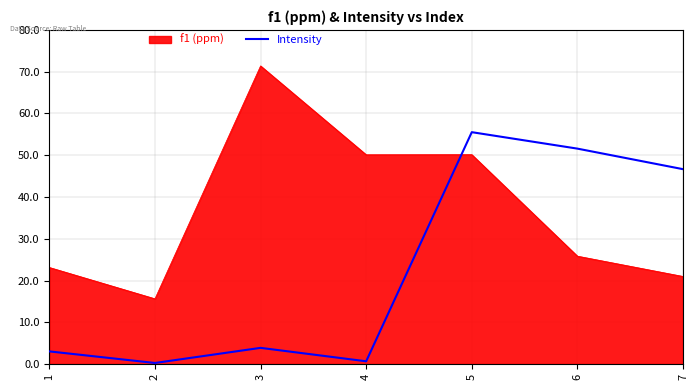

What is the difference between the highest and lowest values at 7?

25.7